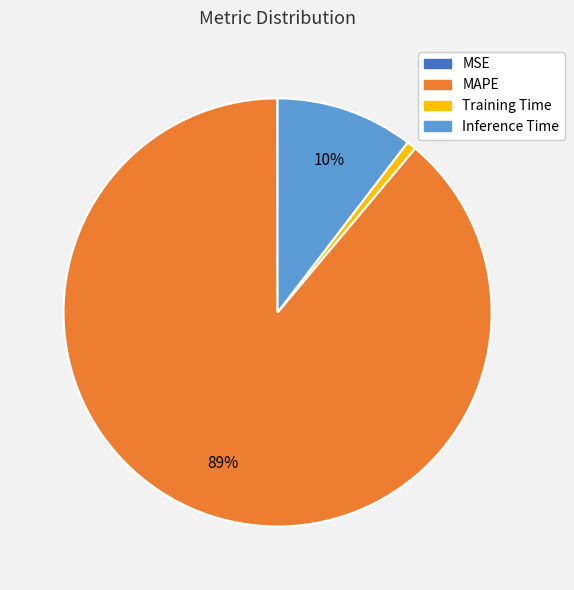

To the nearest percent, what is the combined percentage of MAPE and Training Time?

90%